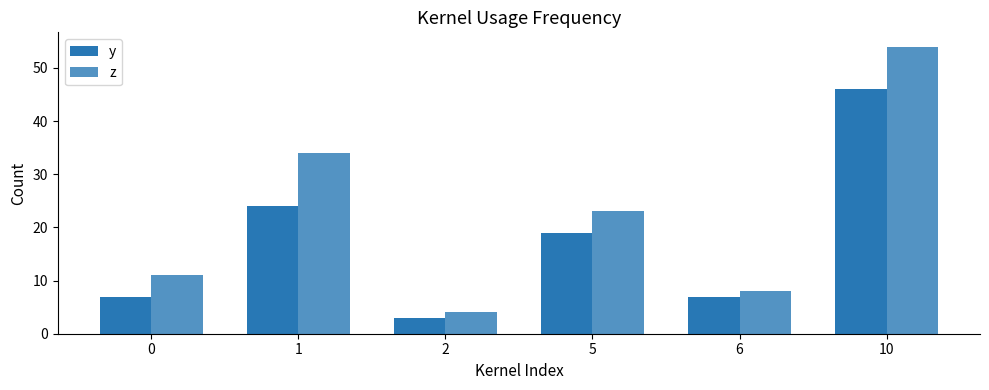

Between 1 and 10, which series saw the biggest shift?

y